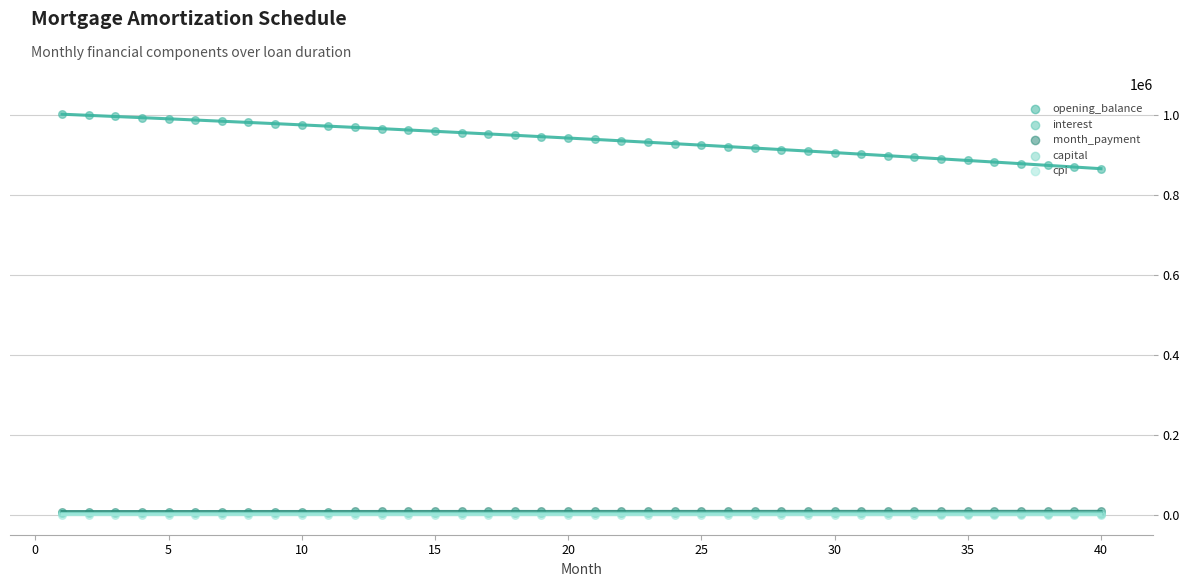

Which series has the largest total across all categories?

opening_balance